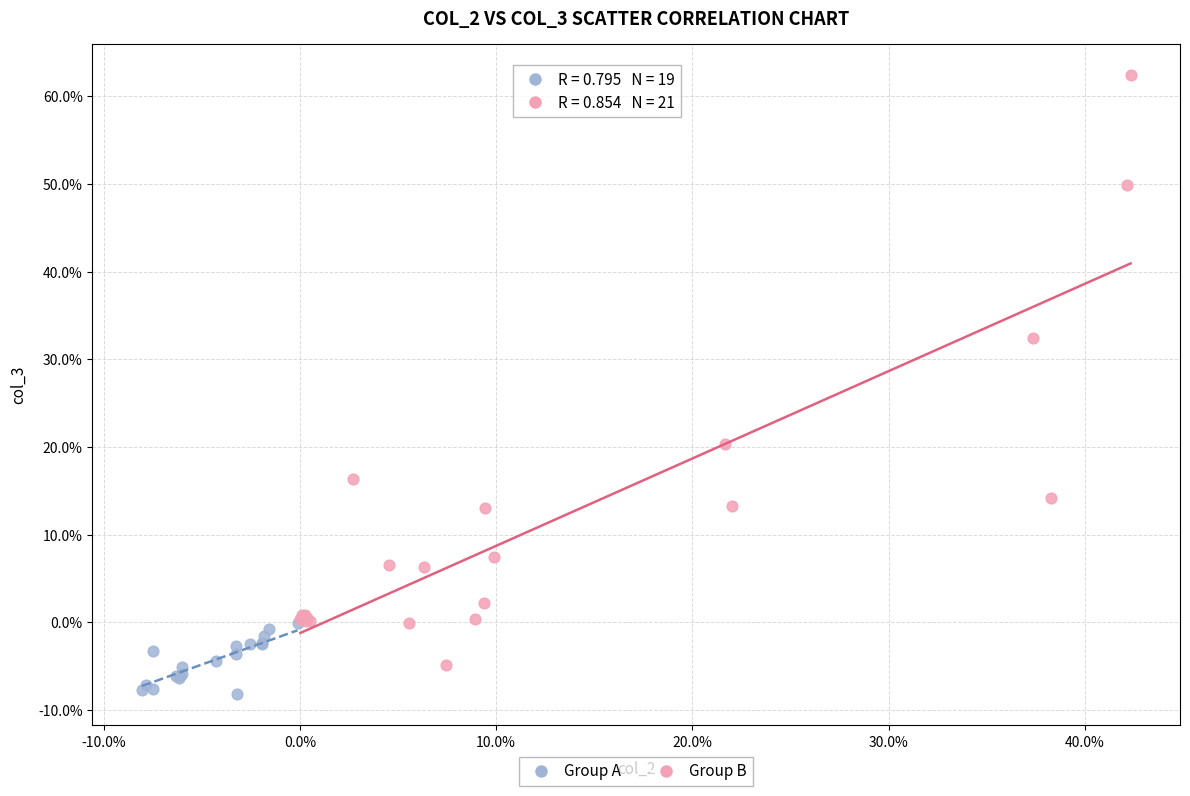

Which series contains the highest Y value?

Group B